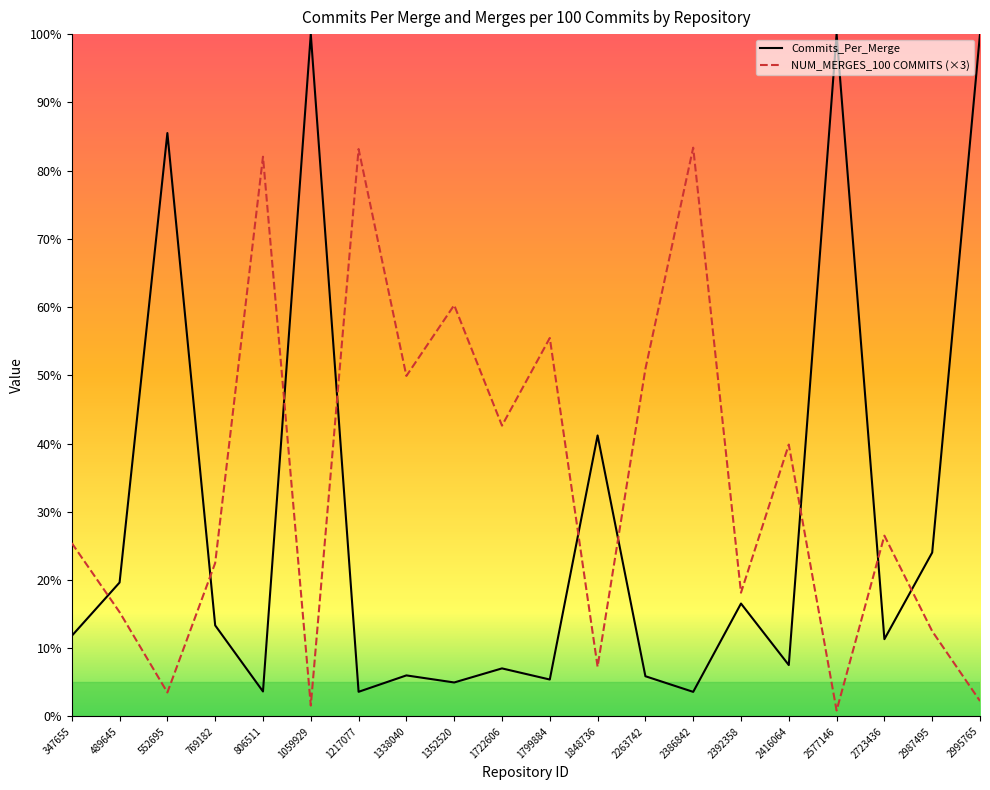

Which series changed the most between 1059929 and 2263742?

Commits_Per_Merge